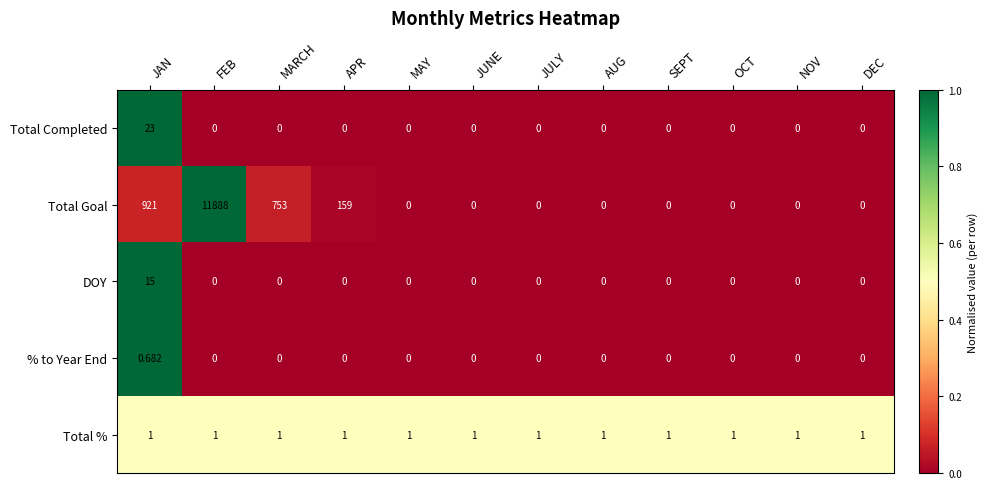

How many values in the Total Completed series exceed 0?

1